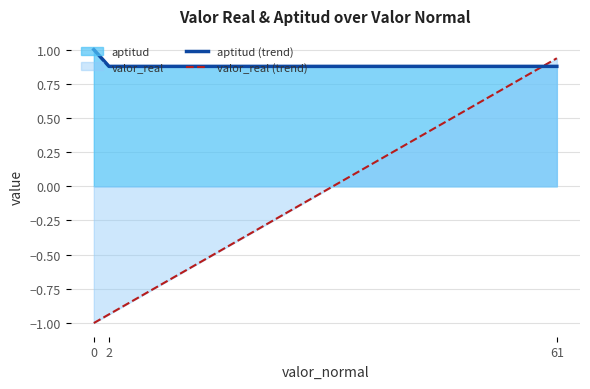

What is the value of the valor_real (trend) point at the 1st from the left?

-1.0